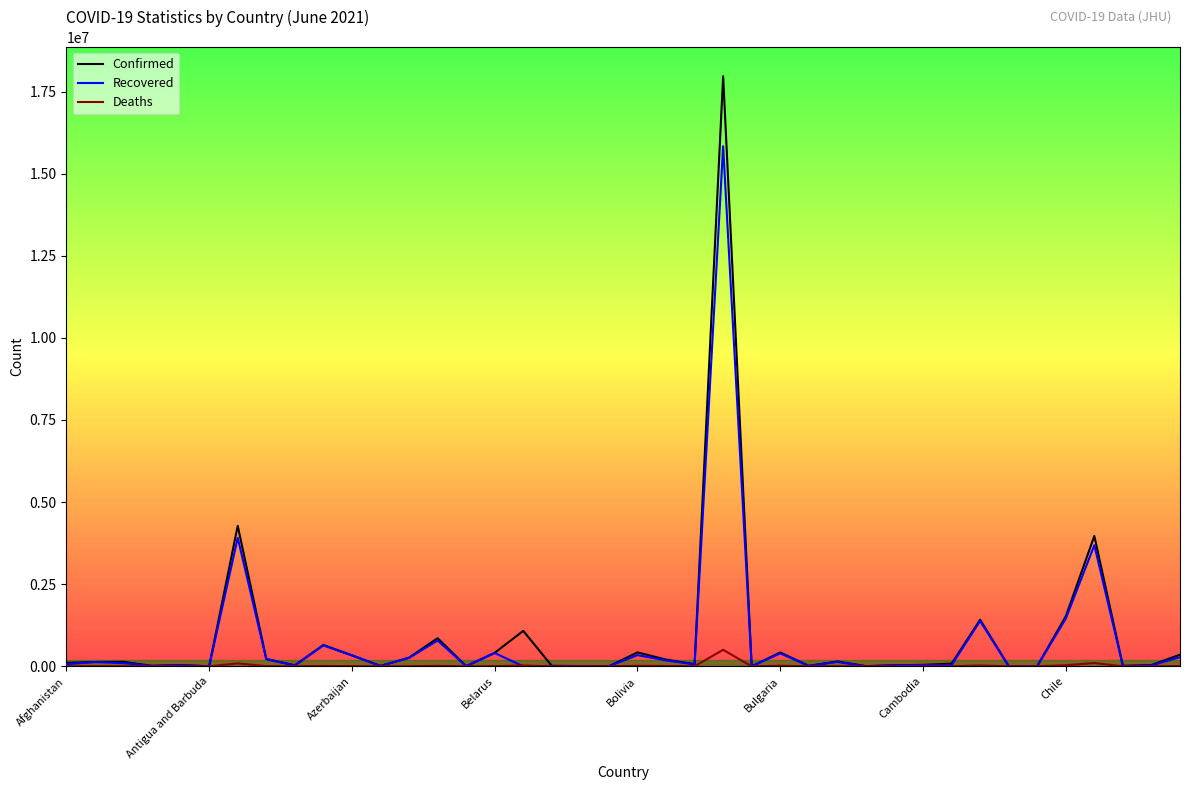

What is the maximum value for Deaths?

502586